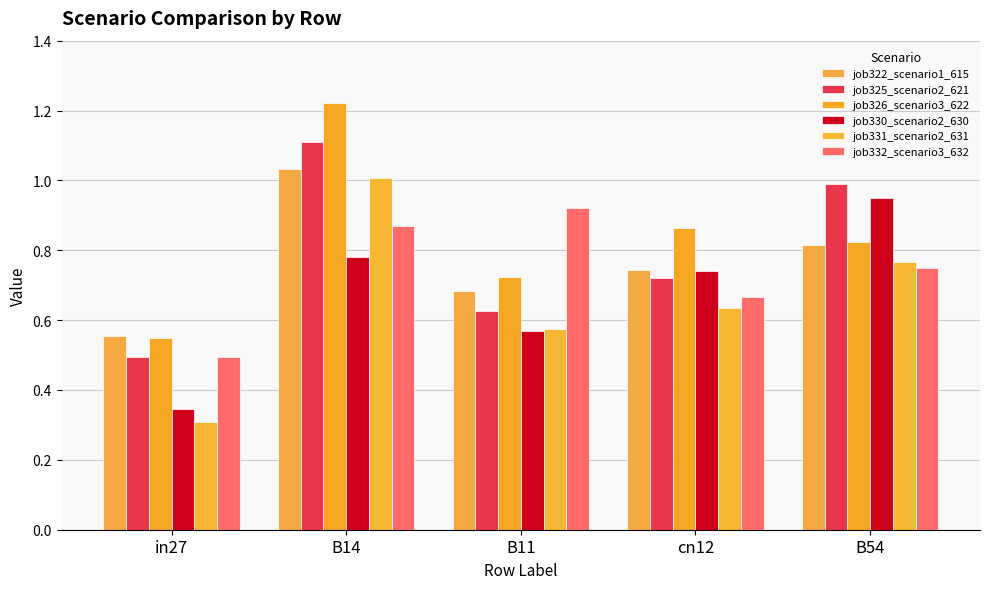

What is the spread (max minus min) of values at B54?

0.2